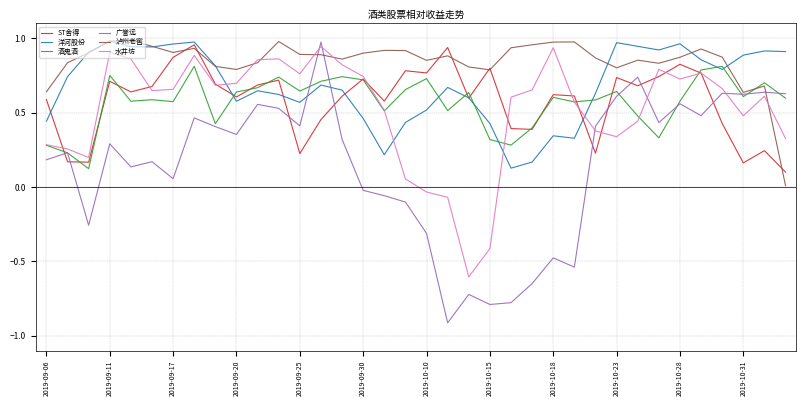

What are all the series names shown in the legend?

ST舍得, 洋河股份, 酒鬼酒, 广誉远, 泸州老窖, 水井坊